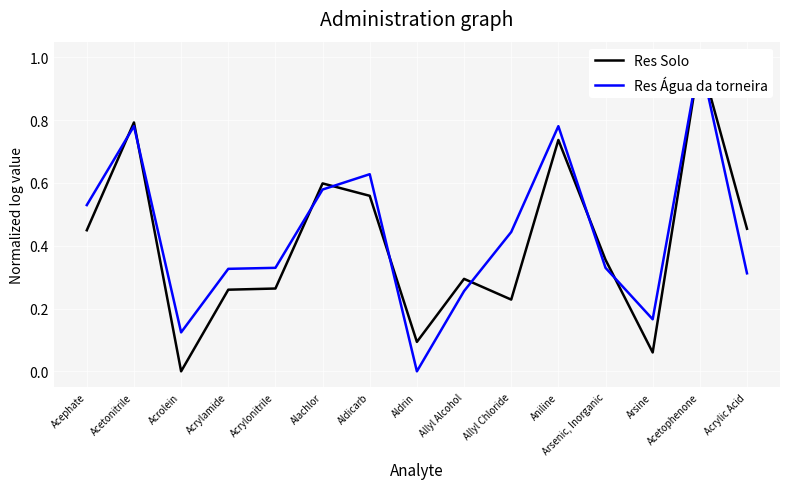

True or false: Res Solo has a value of 0.0 at Arsine.

False